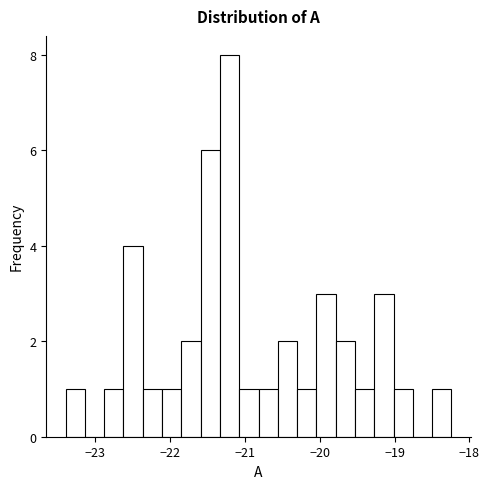

Around what value on the x-axis is the tallest bar? Give the approximate position of its centre, as read against the axis.

-21.2